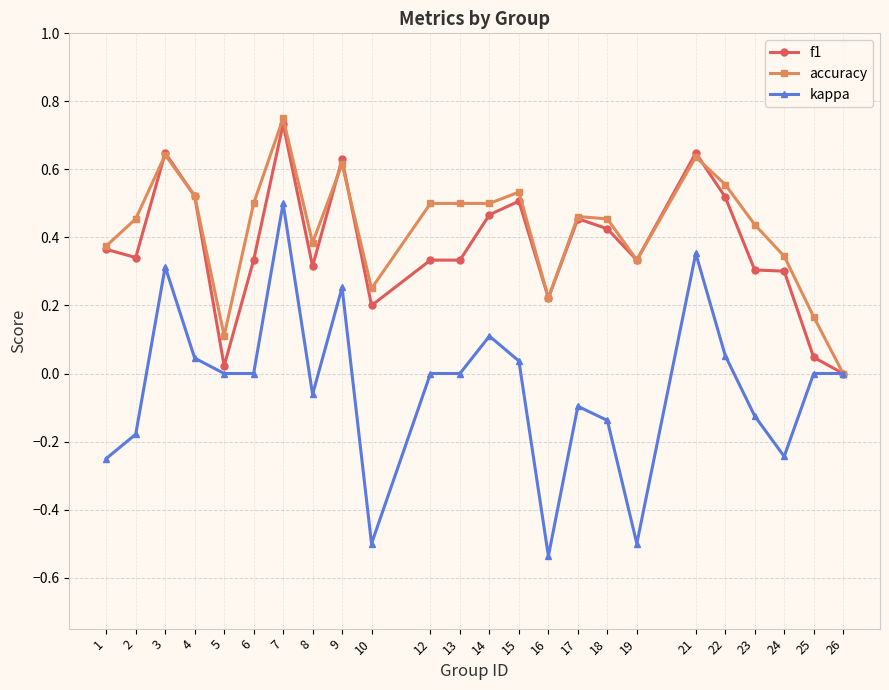

Does the chart display data point markers on the line(s)?

Yes